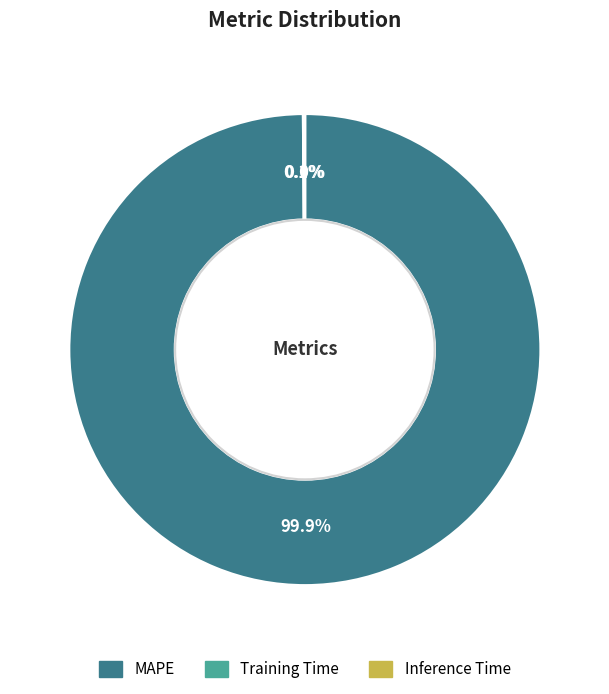

Which slice represents more than half of the pie?

MAPE